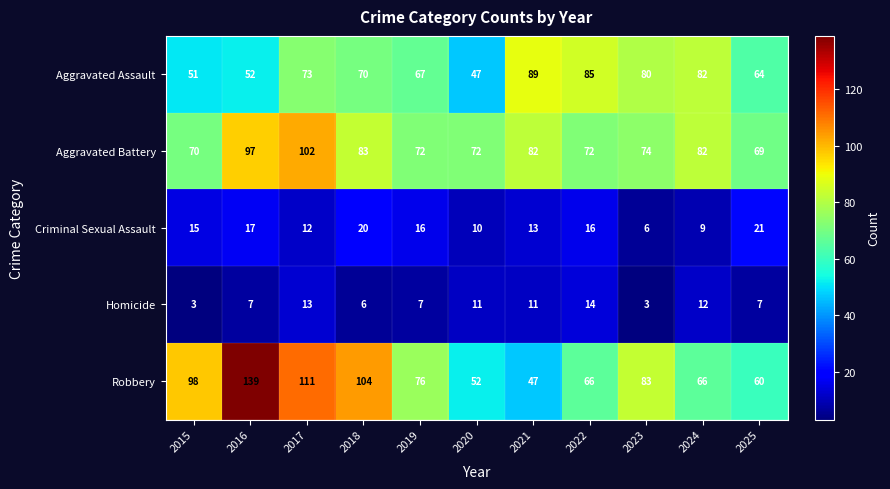

Rank the series by their maximum value, from highest to lowest.

Robbery, Aggravated Battery, Aggravated Assault, Criminal Sexual Assault, Homicide